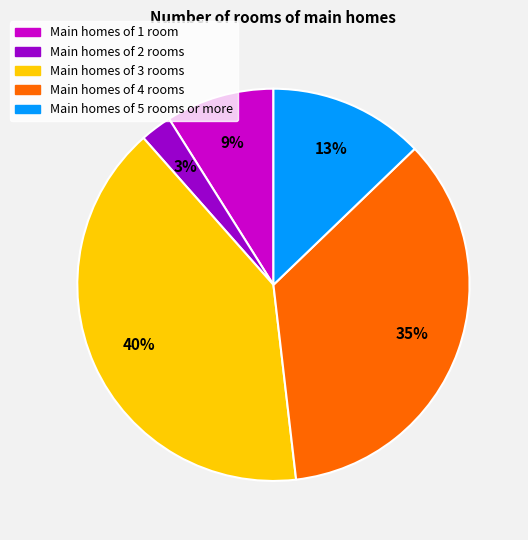

To the nearest percent, what is the average slice percentage?

20%